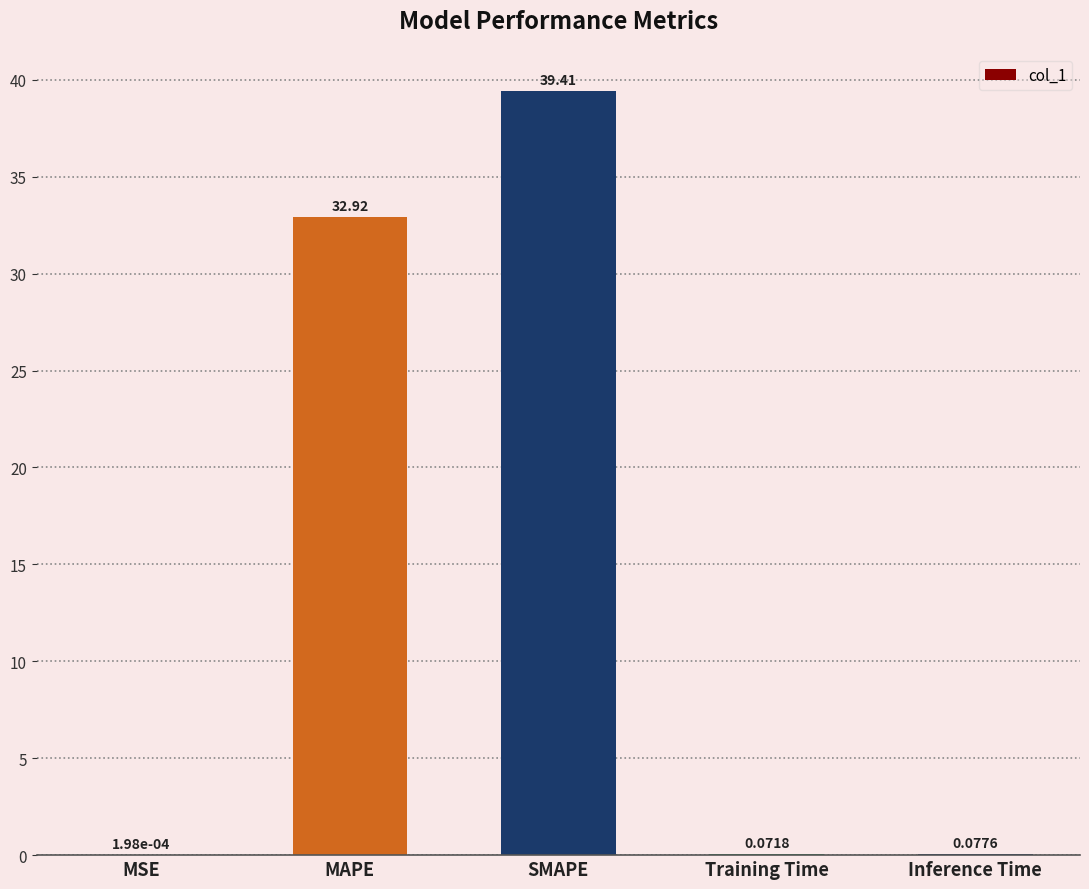

True or false: the data shows 39.4 at SMAPE.

True